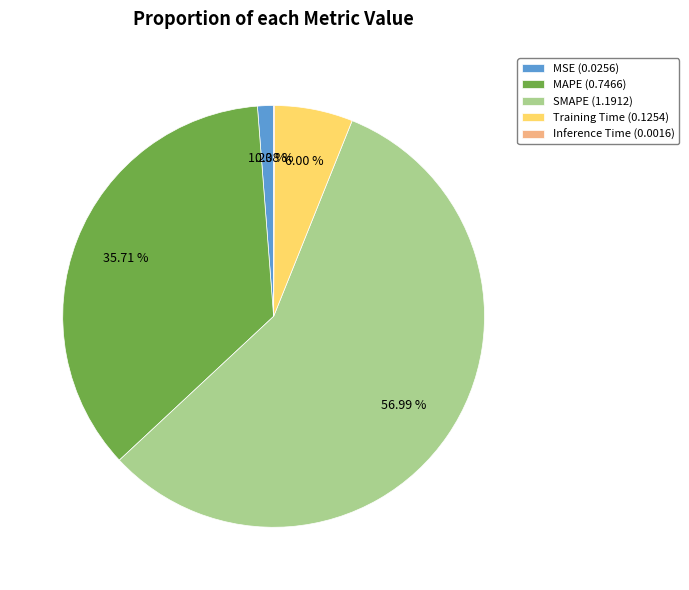

Does MSE (0.0256) represent more than half of the total?

No